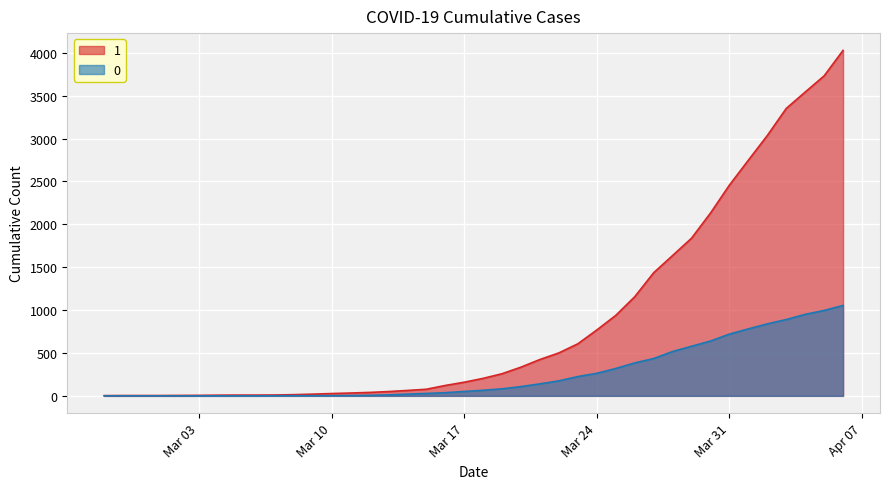

What is the difference between the maximum and minimum values in the 1 series?

4025